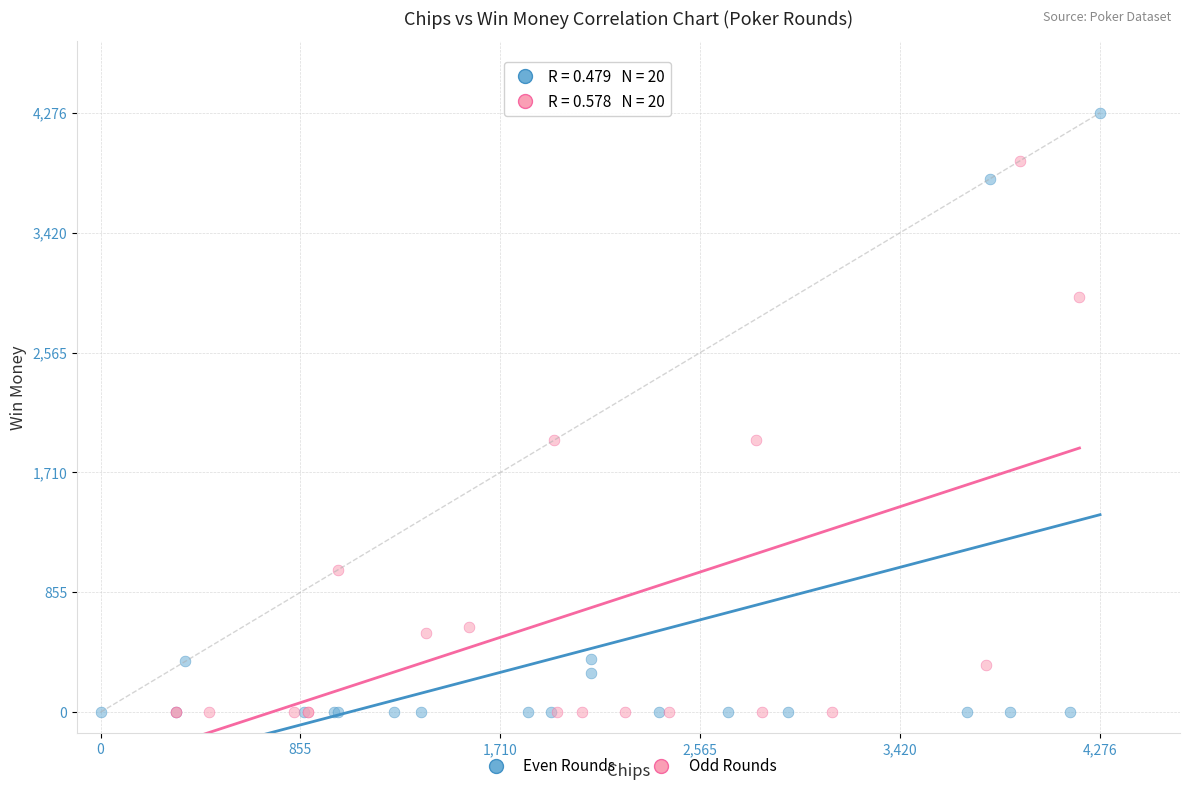

Which series reaches the maximum Y coordinate?

Even Rounds